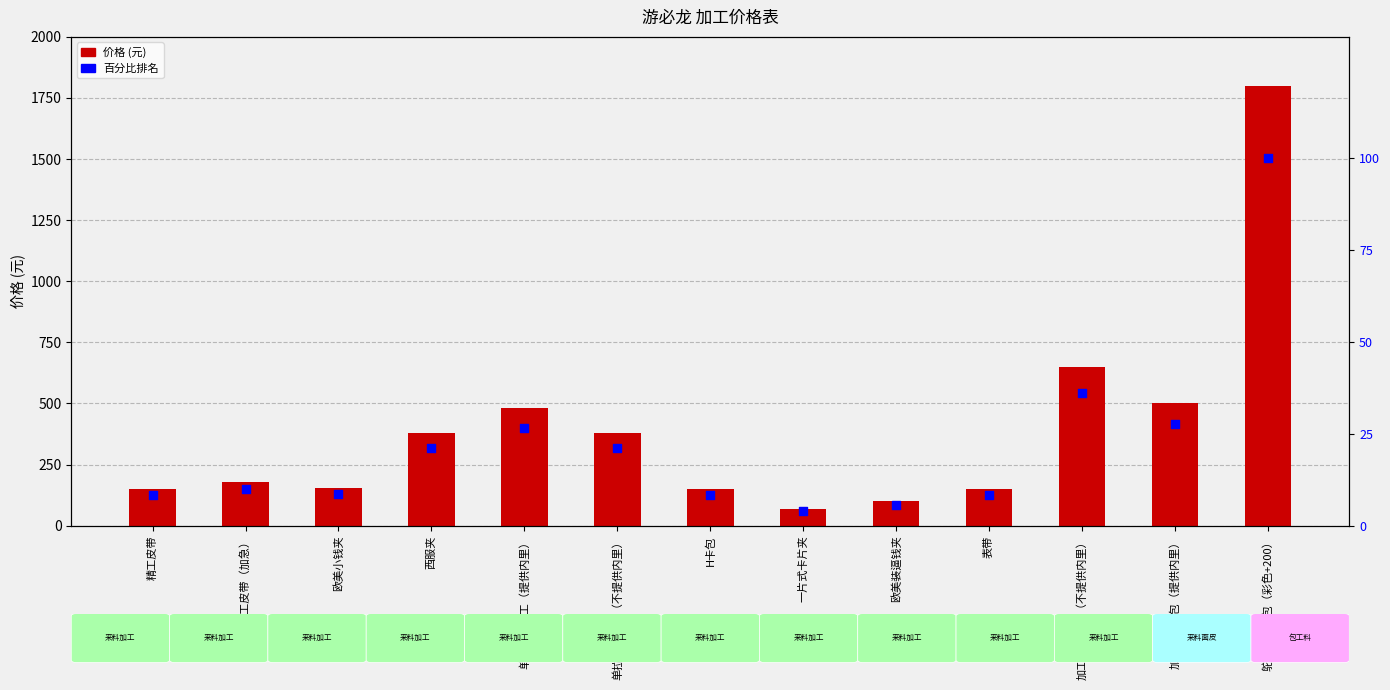

Which series has the widest spread of Y values?

价格